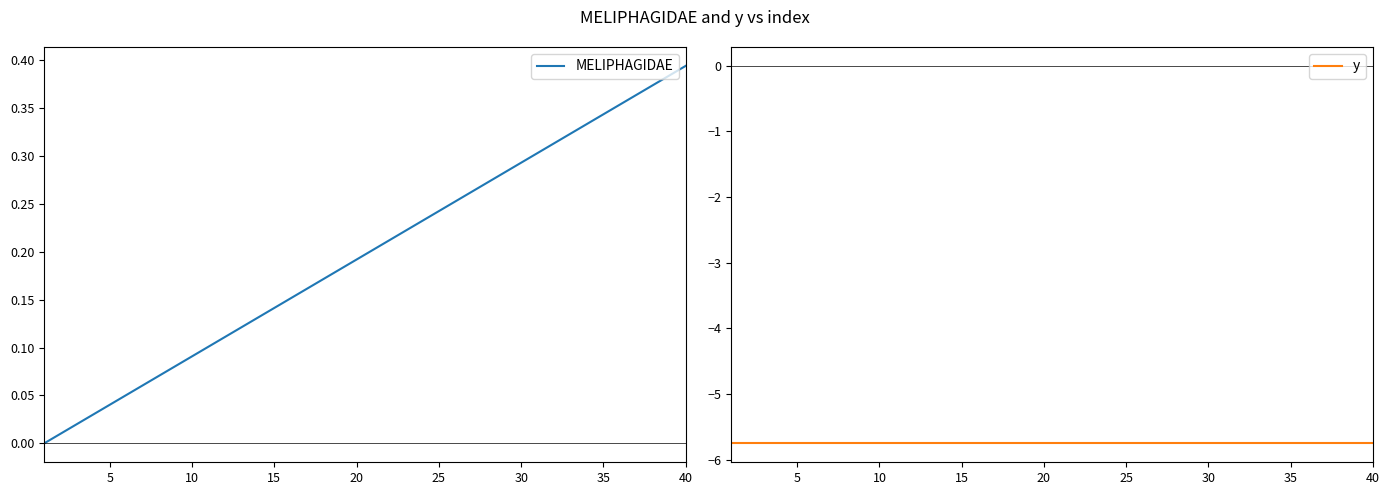

What are all the series names shown in the legend?

MELIPHAGIDAE, y